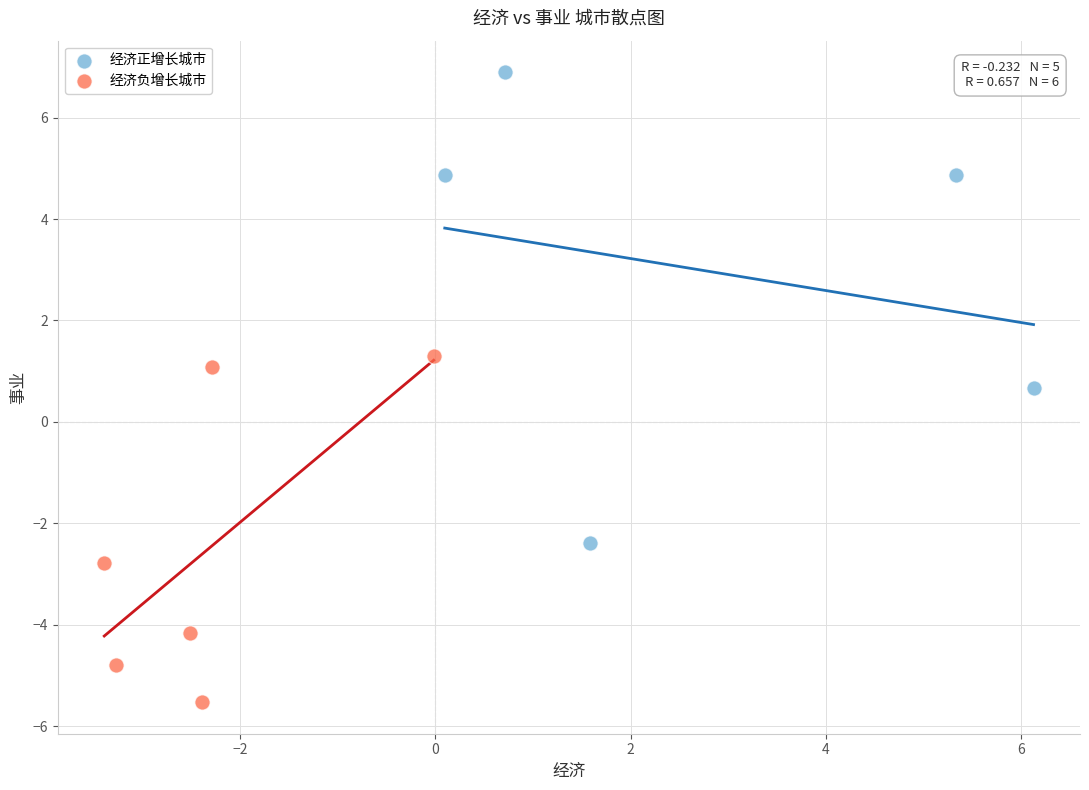

Which series reaches the maximum Y coordinate?

经济正增长城市